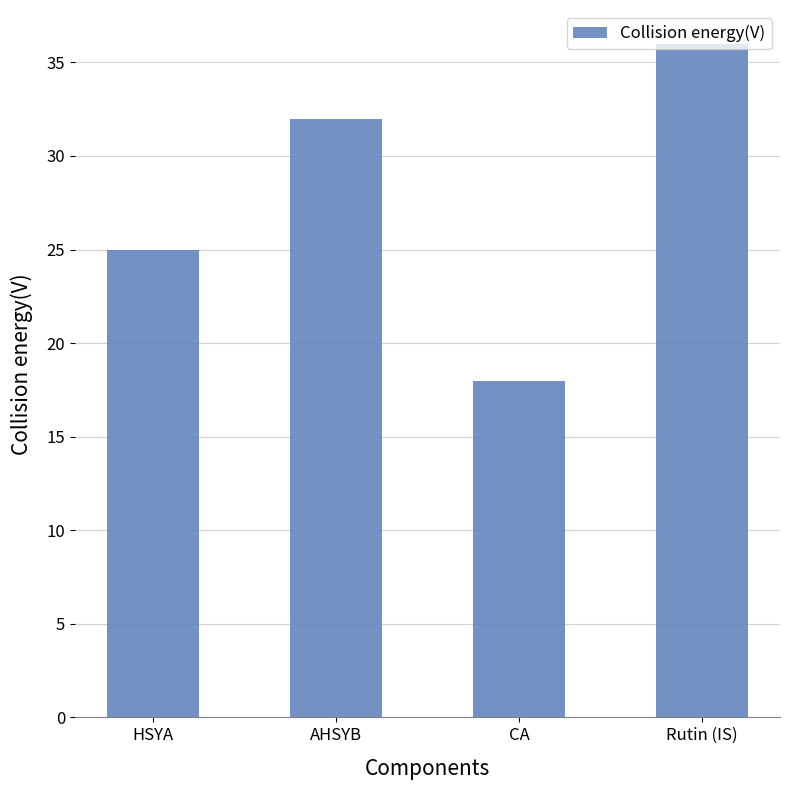

What position from the right is Rutin (IS)?

1